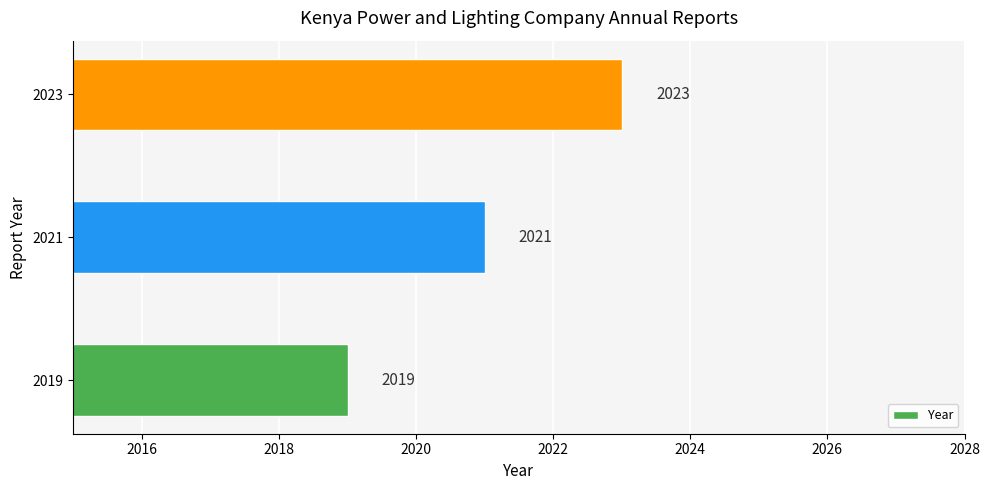

What is the change in value from 2019 to 2021?

+2